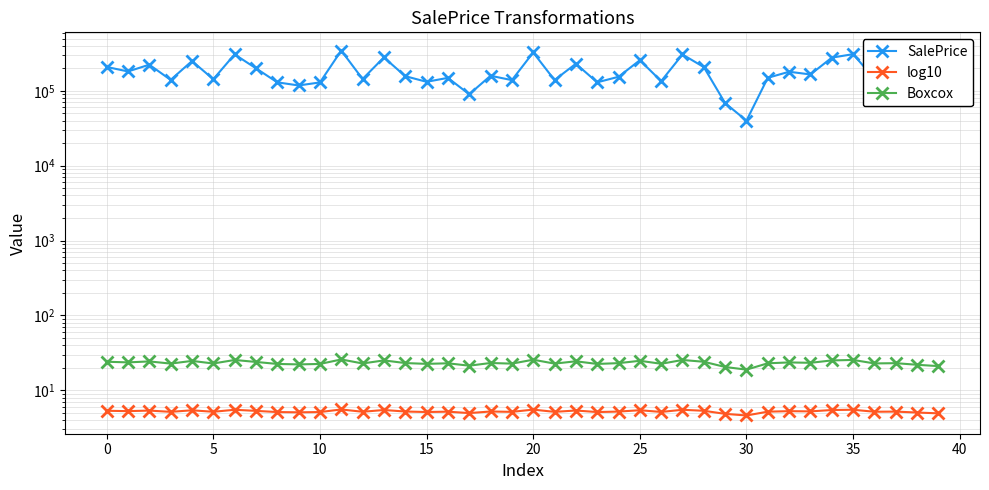

What is the label of the 19th point from the left?

18